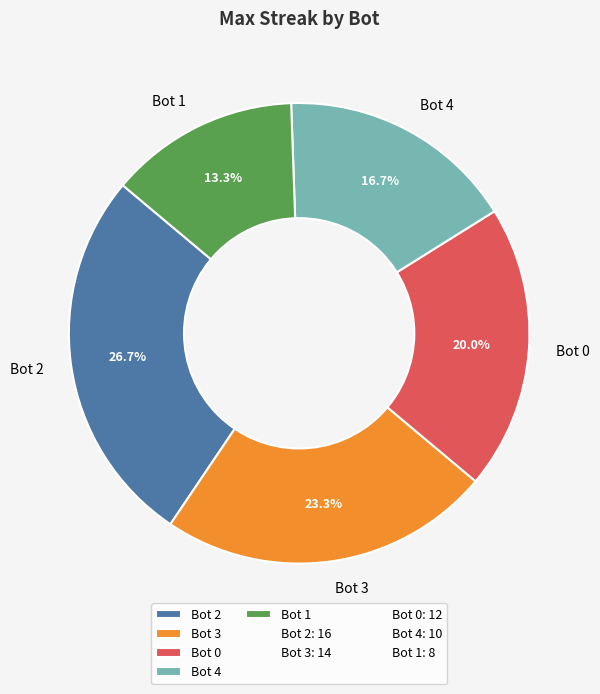

Which slice is the smallest?

Bot 1